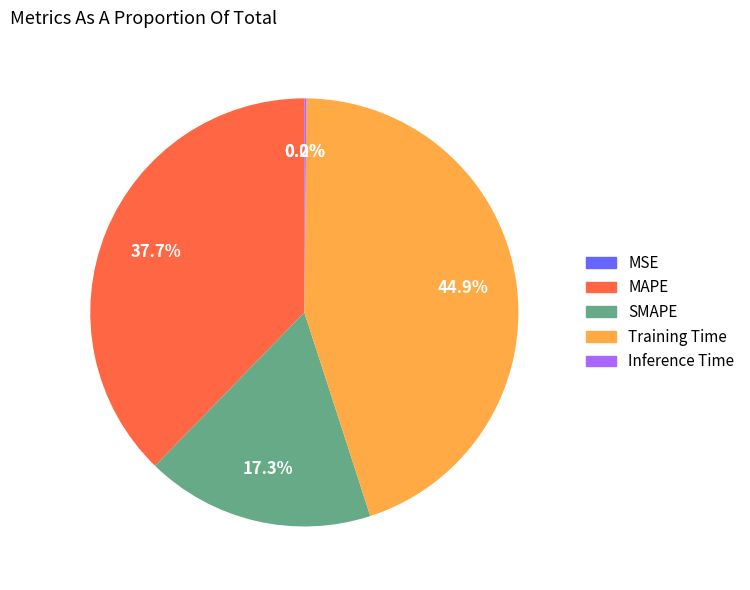

Which slice is the largest?

Training Time